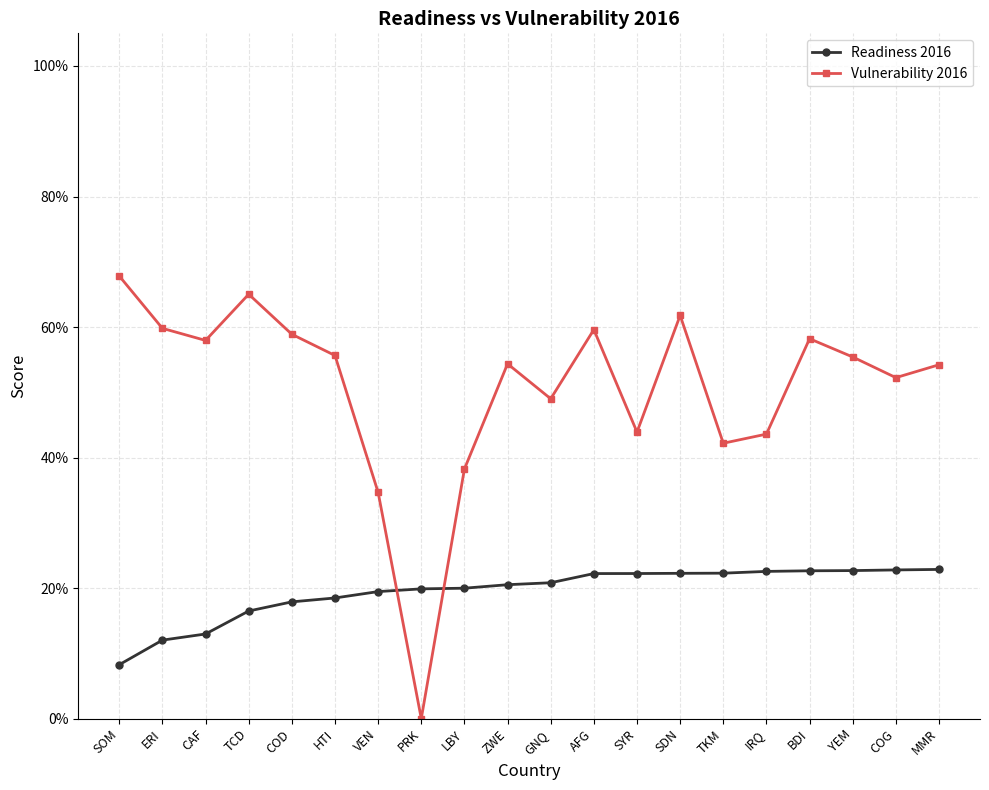

List the series in order of their overall mean, lowest first.

Readiness 2016, Vulnerability 2016